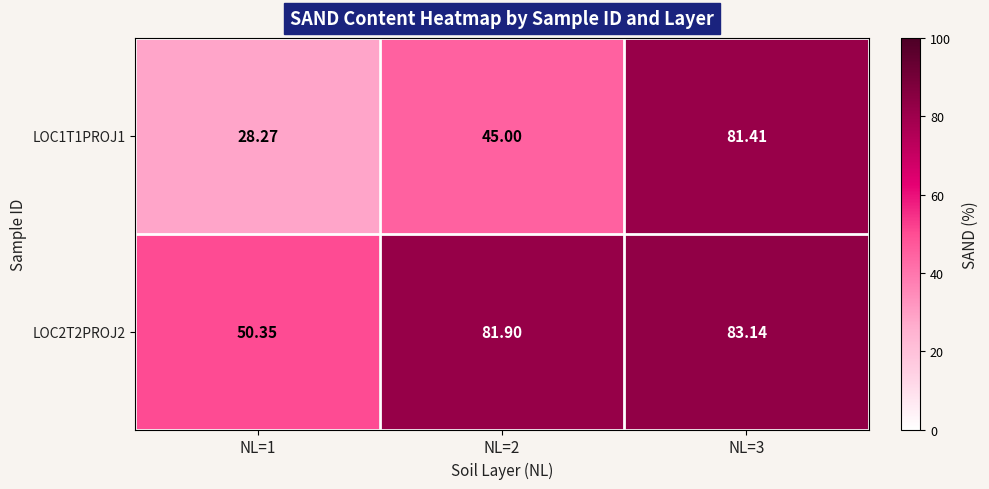

Is the value of LOC1T1PROJ1 at NL=1 greater than the value of LOC2T2PROJ2 at NL=3?

No